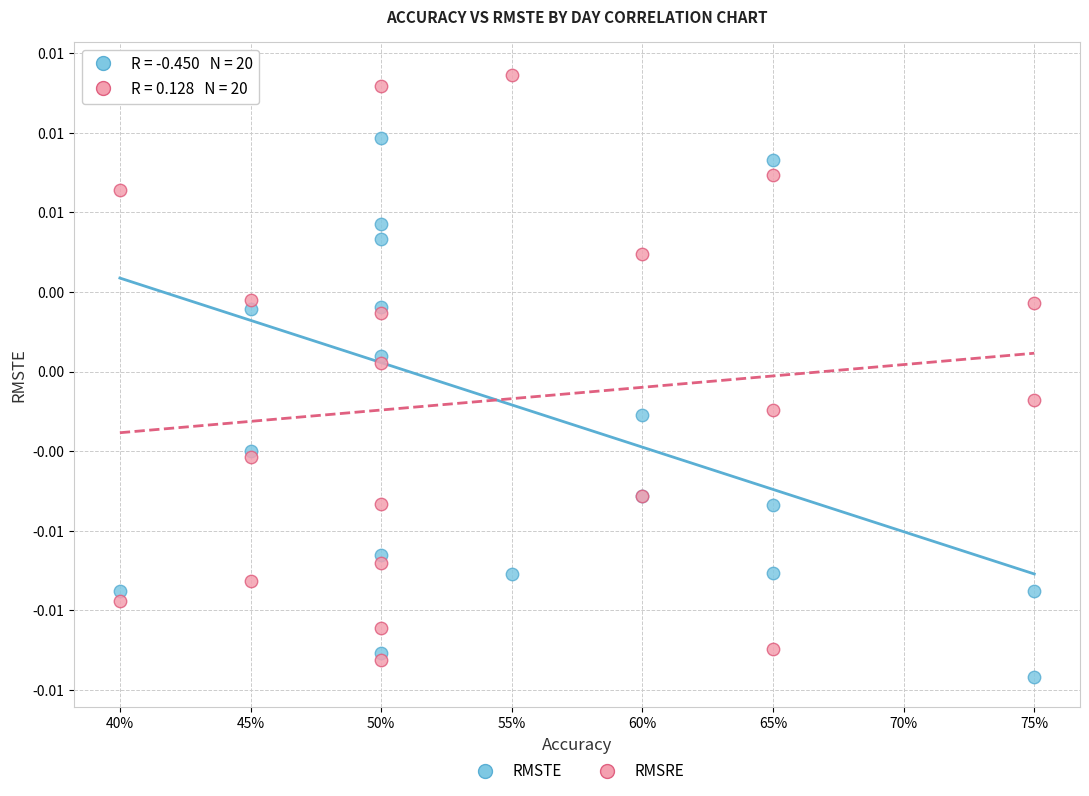

What are all the series names shown in the legend?

RMSTE, RMSRE